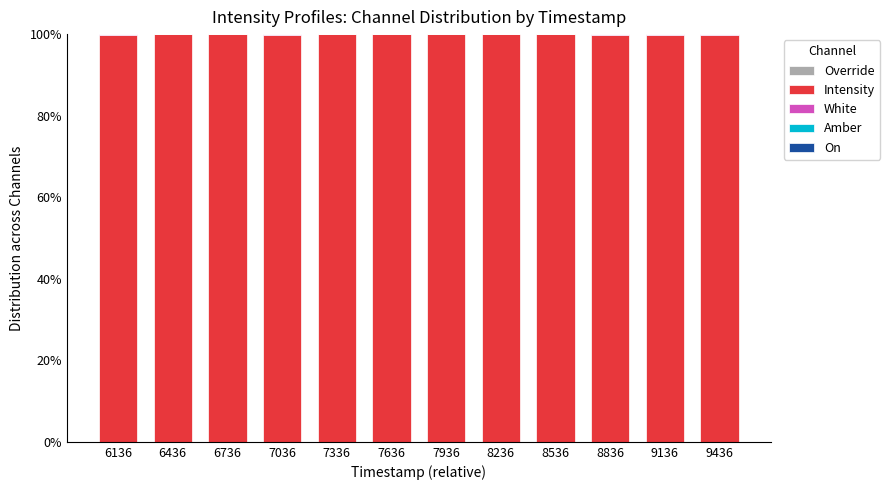

How many data points does each series have?

12